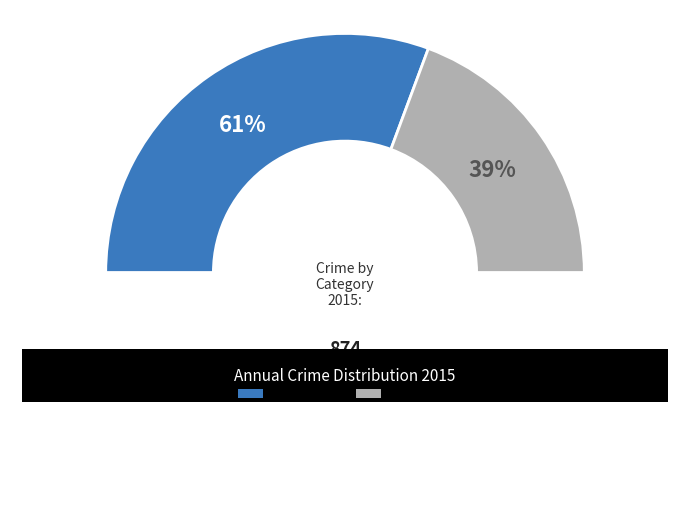

What is the largest slice in the pie chart?

Theft